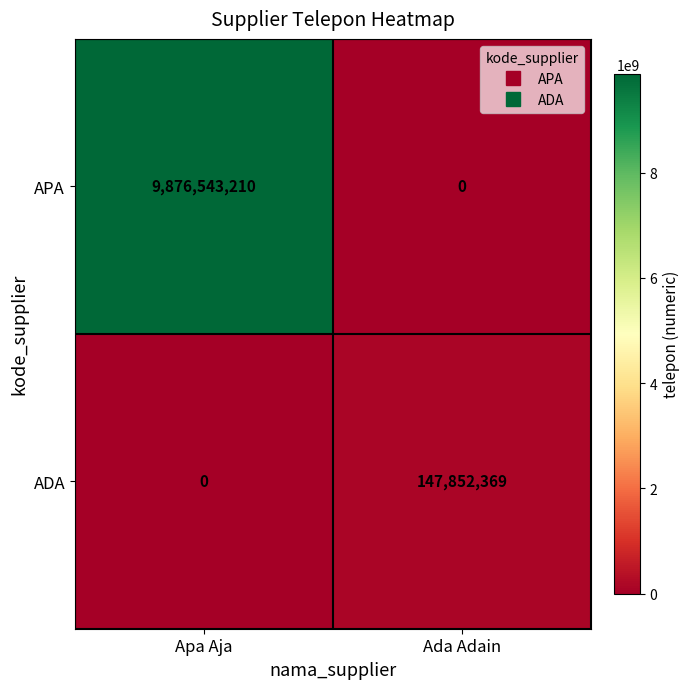

Which series has the largest range (max minus min)?

APA